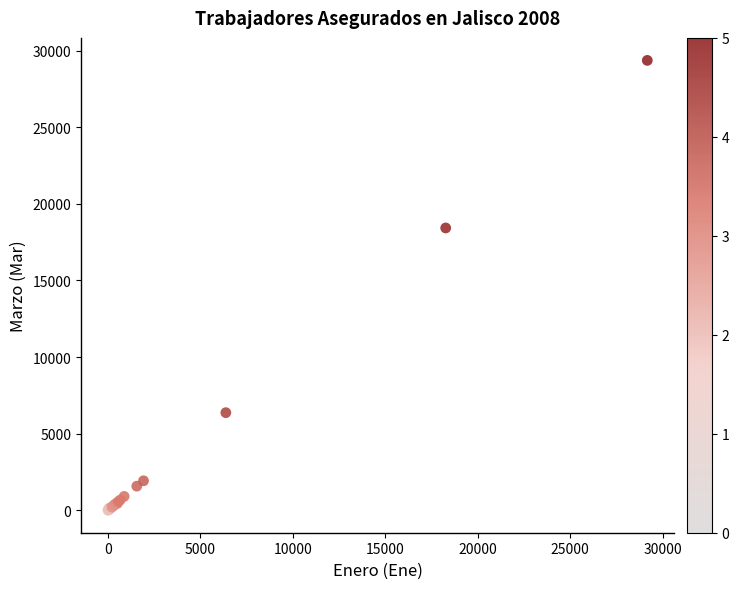

What Y value in the scatter plot is closest to 14685?

18429